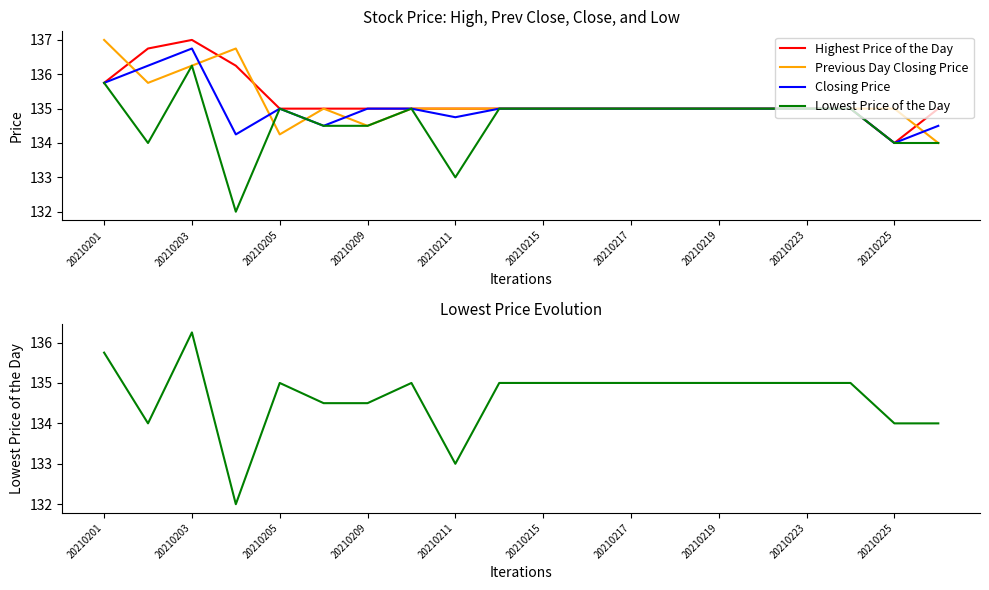

How many data points does each series have?

20